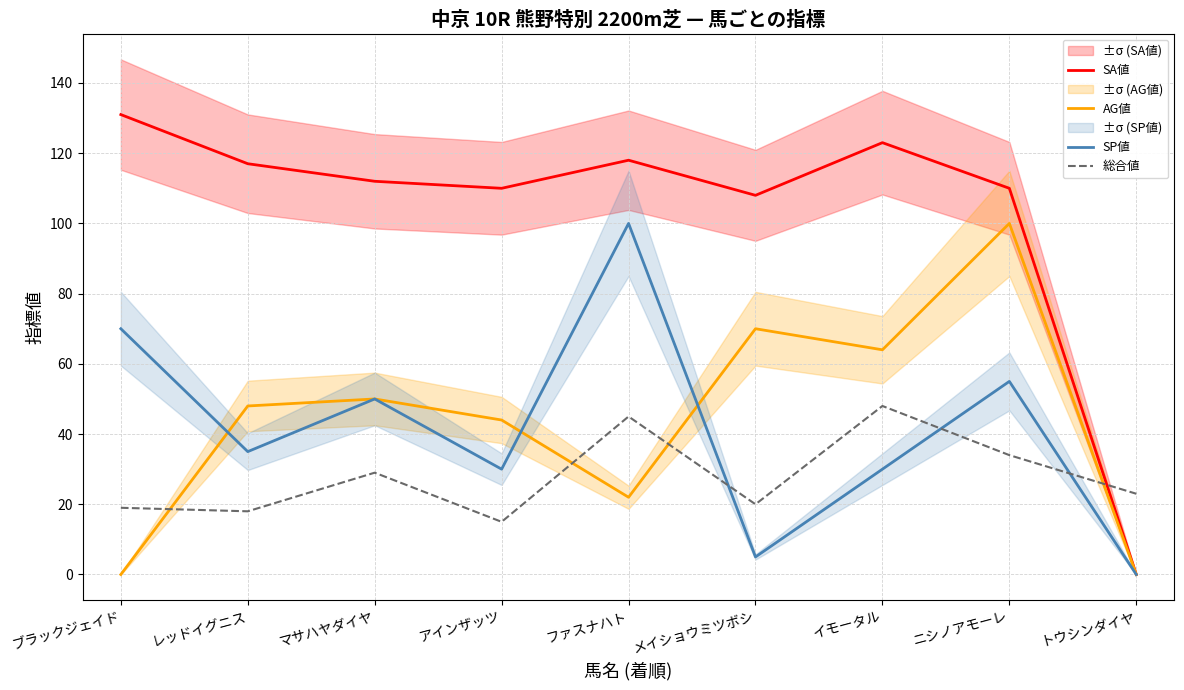

After their last crossing, which series has the higher values: 総合値 or SP値?

総合値